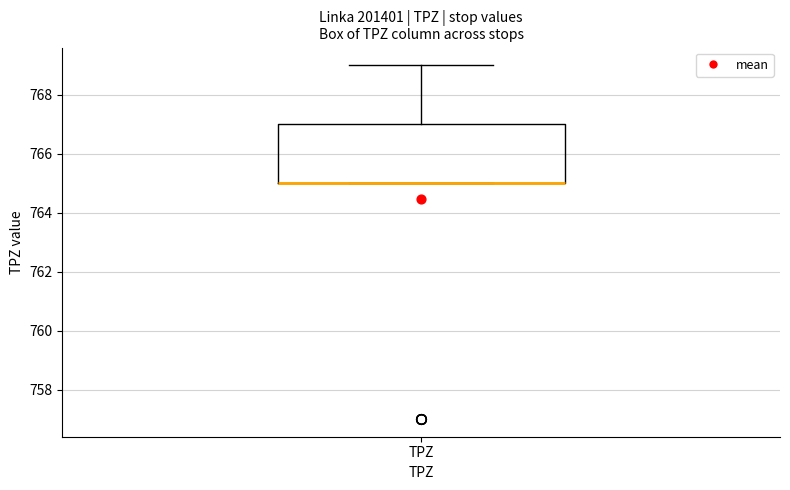

Transcribe this box plot: give where the median line is, the range the box spans, and where the two whiskers end, as read against the y-axis. The values are not printed on the chart, so give them approximately, as read against the axis.

median 765 (drawn on the box's lower edge), box 765 to 767, whiskers 765 to 769